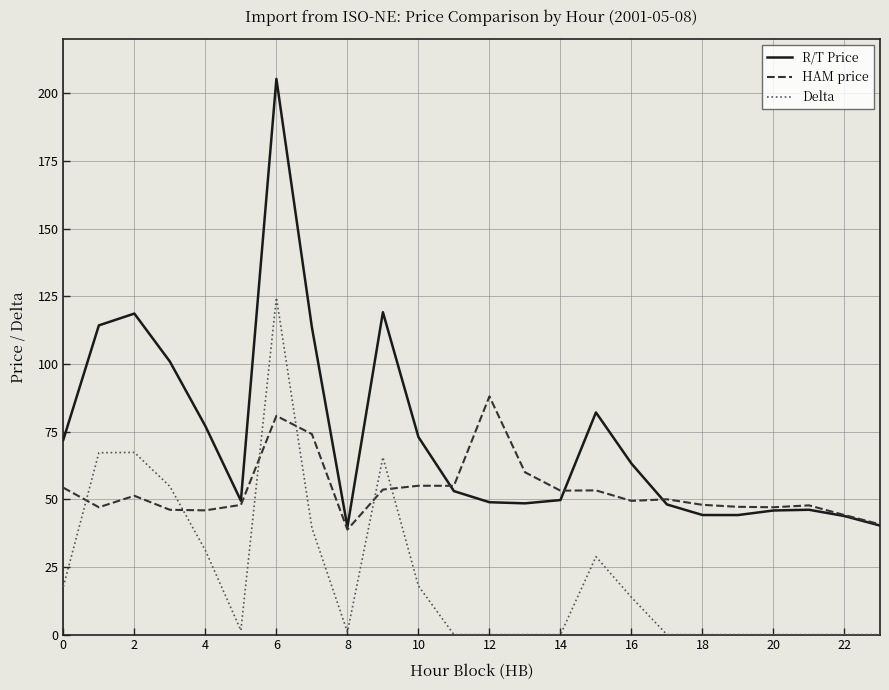

How many intersections are there between Delta and HAM price?

6